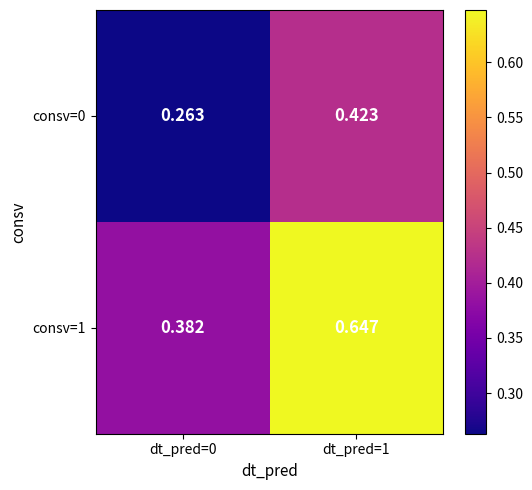

How many data points does each series have?

2